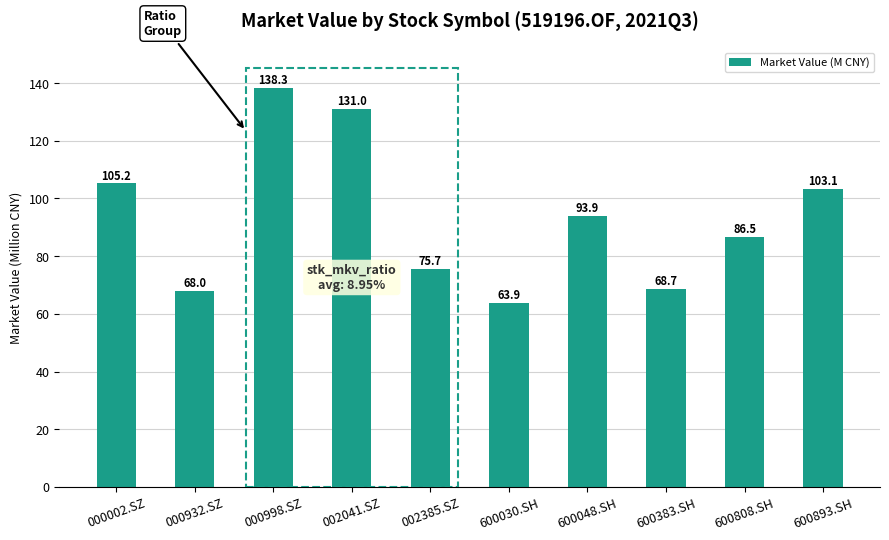

Rank the categories by value from highest to lowest.

000998.SZ, 002041.SZ, 000002.SZ, 600893.SH, 600048.SH, 600808.SH, 002385.SZ, 600383.SH, 000932.SZ, 600030.SH